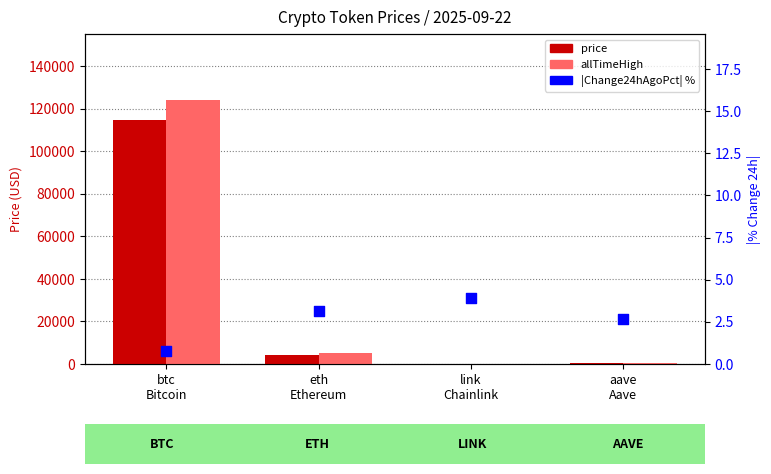

Which series has the largest total across all categories?

allTimeHigh